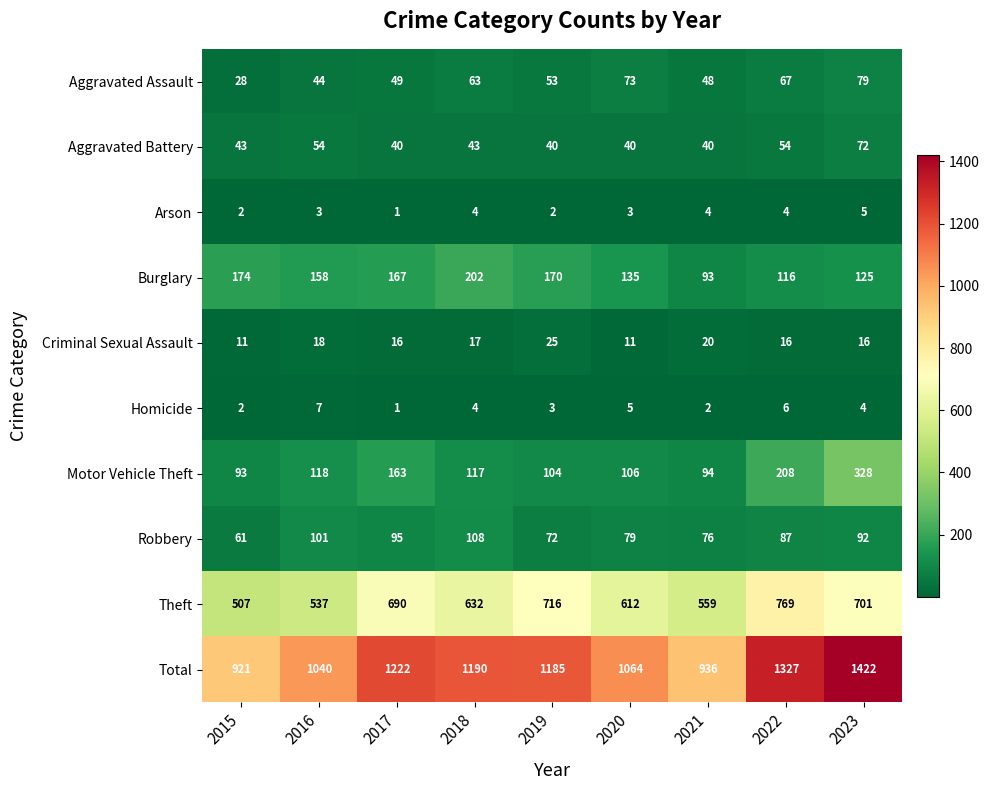

Is the value of Robbery at 2021 greater than the value of Theft at 2023?

No